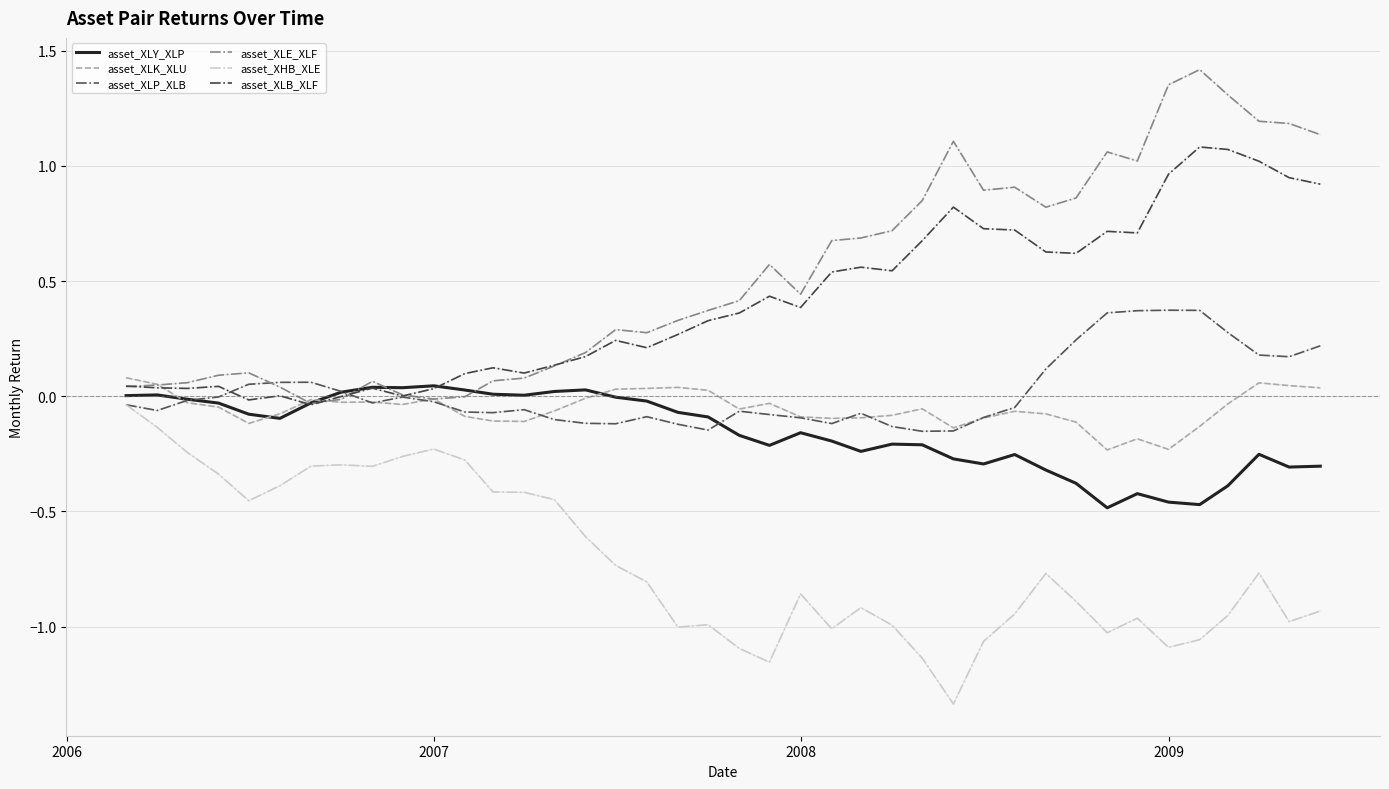

True or false: asset_XLB_XLF and asset_XLK_XLU cross at least once.

True